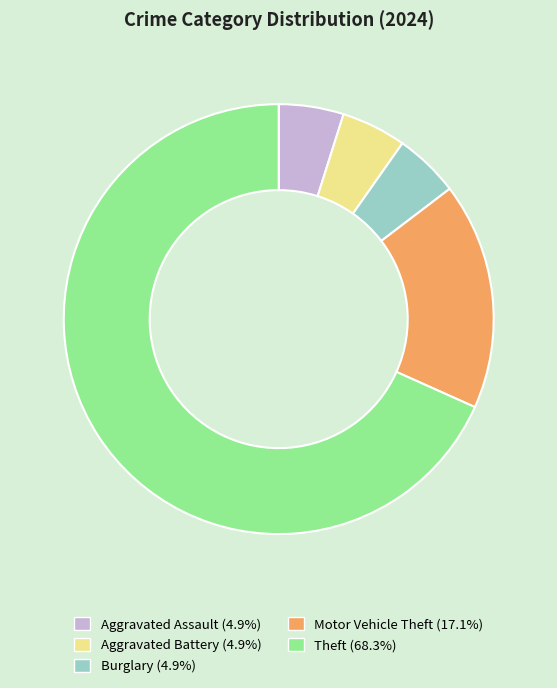

Does any single category account for the majority?

Yes